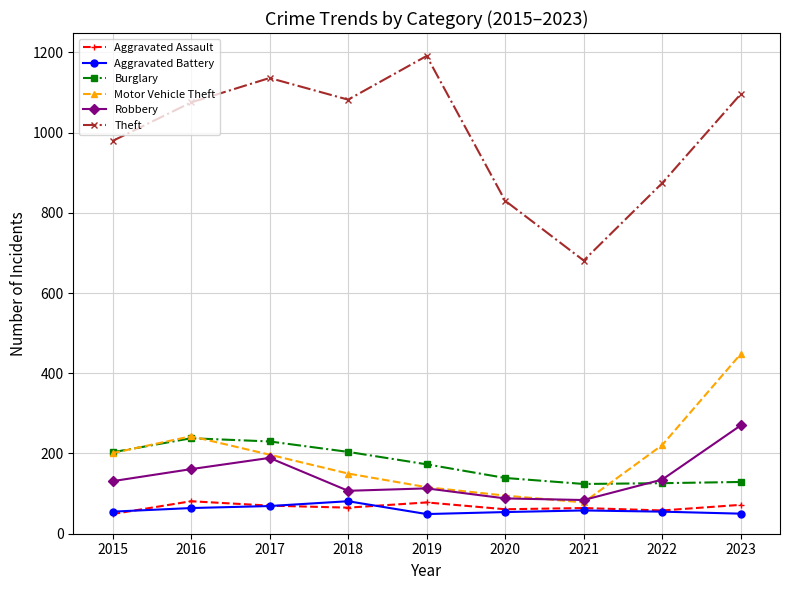

True or false: Robbery has more than 2 points higher than both neighbors.

False